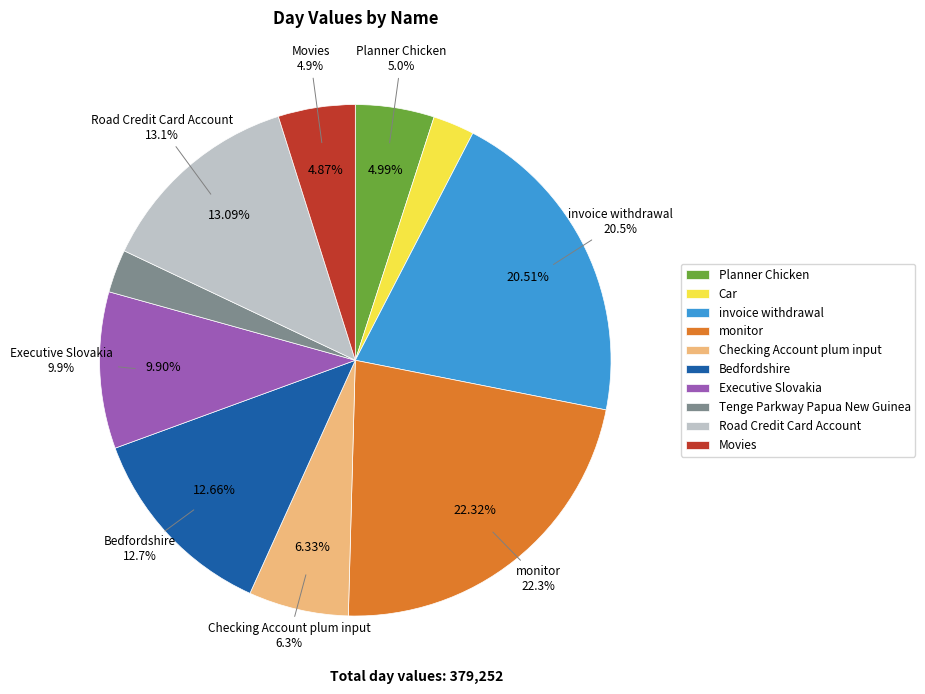

Do Road Credit Card Account and Bedfordshire together represent more than half of the pie?

No